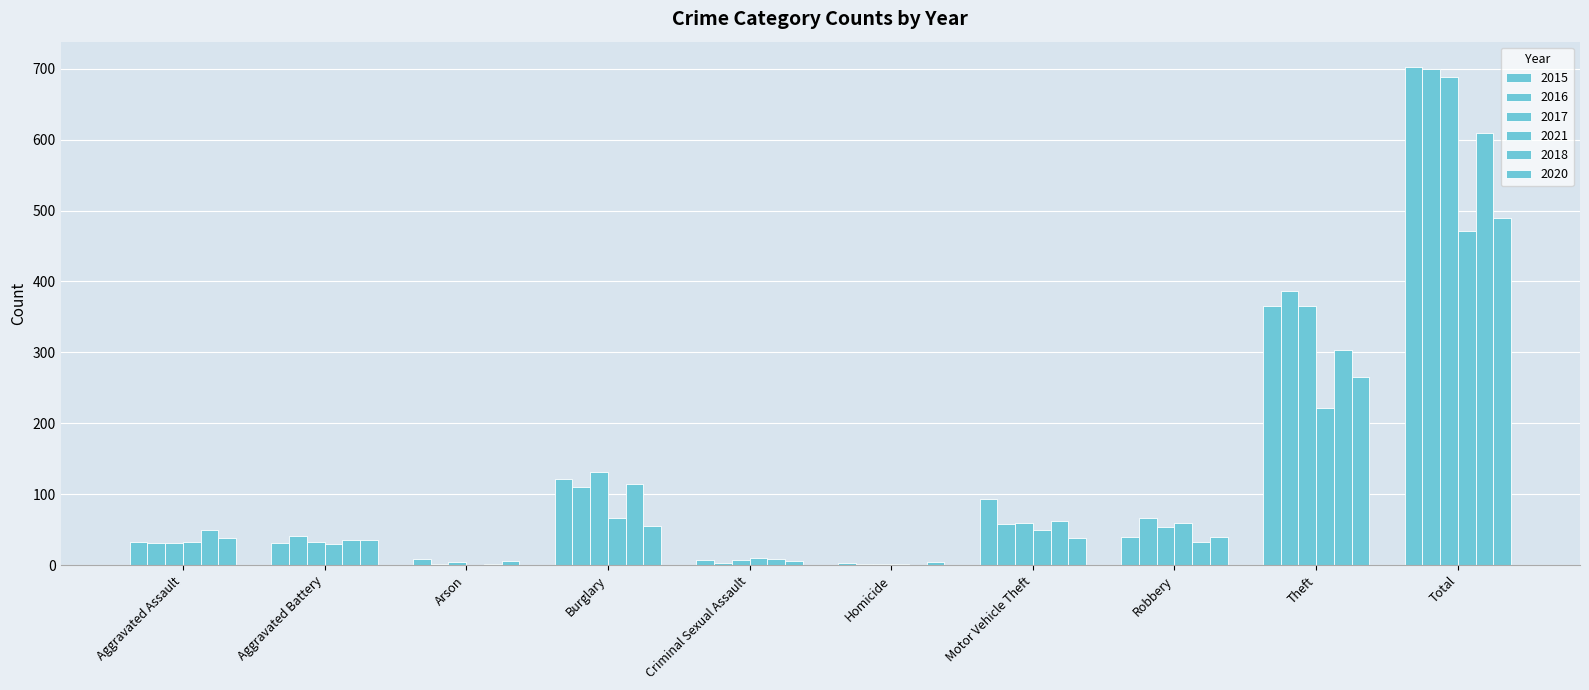

Reading left to right, transcribe all the data shown in this chart.

2015: Aggravated Assault=32	Aggravated Battery=31	Arson=9	Burglary=121	Criminal Sexual Assault=8	Homicide=3	Motor Vehicle Theft=94	Robbery=40	Theft=365	Total=703
2016: Aggravated Assault=31	Aggravated Battery=41	Arson=1	Burglary=110	Criminal Sexual Assault=3	Homicide=2	Motor Vehicle Theft=58	Robbery=67	Theft=386	Total=699
2017: Aggravated Assault=31	Aggravated Battery=32	Arson=5	Burglary=132	Criminal Sexual Assault=7	Homicide=2	Motor Vehicle Theft=59	Robbery=54	Theft=366	Total=688
2021: Aggravated Assault=32	Aggravated Battery=30	Arson=0	Burglary=67	Criminal Sexual Assault=10	Homicide=2	Motor Vehicle Theft=49	Robbery=59	Theft=222	Total=471
2018: Aggravated Assault=50	Aggravated Battery=35	Arson=2	Burglary=115	Criminal Sexual Assault=9	Homicide=0	Motor Vehicle Theft=62	Robbery=33	Theft=303	Total=609
2020: Aggravated Assault=39	Aggravated Battery=35	Arson=6	Burglary=55	Criminal Sexual Assault=6	Homicide=4	Motor Vehicle Theft=38	Robbery=40	Theft=266	Total=489